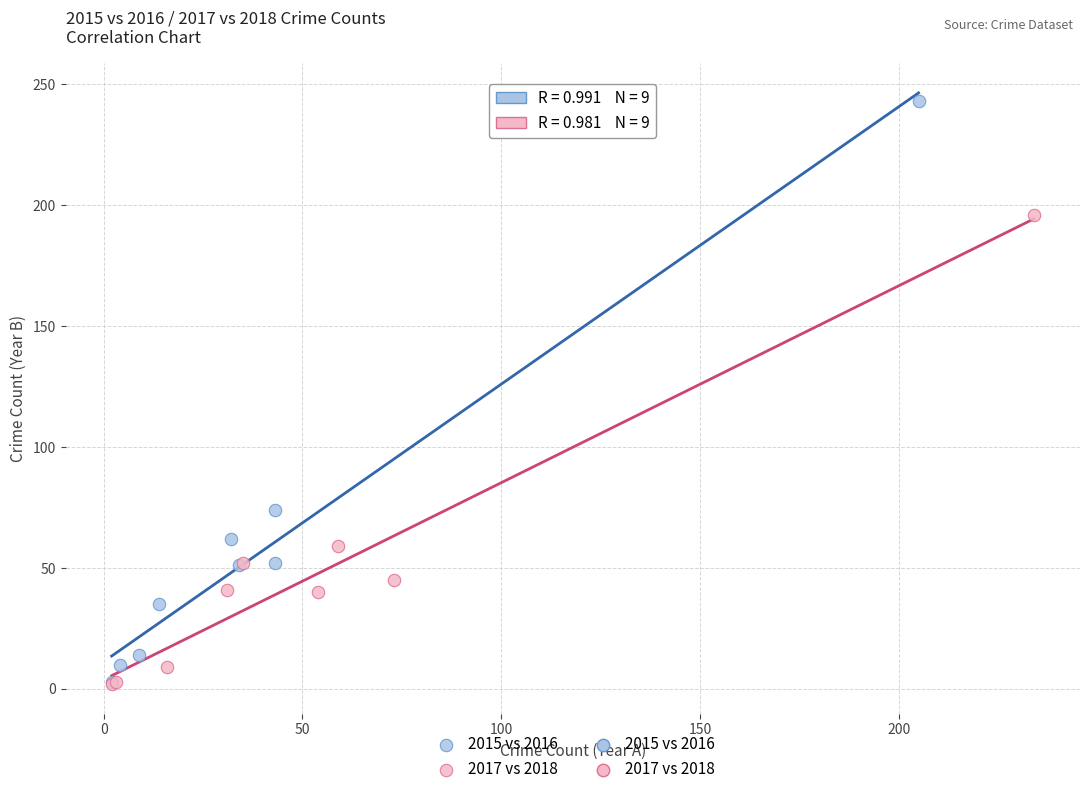

Which series has the largest Y range (max minus min)?

2015 vs 2016